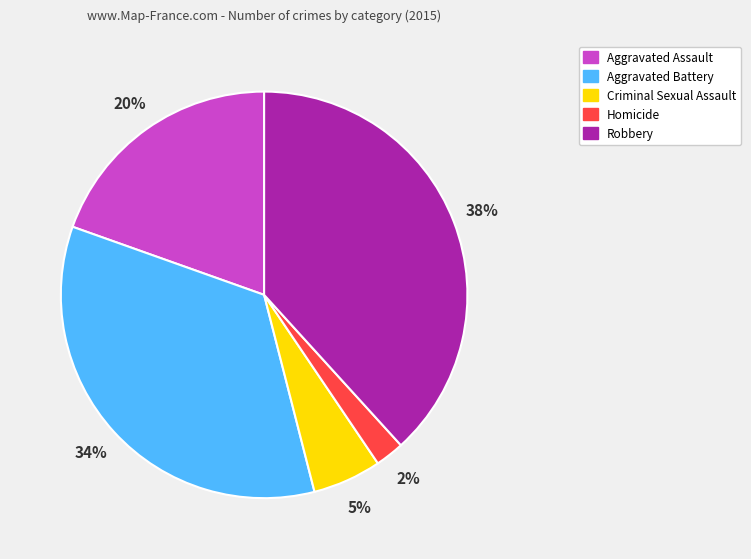

Does Aggravated Battery account for over 50% of the chart?

No